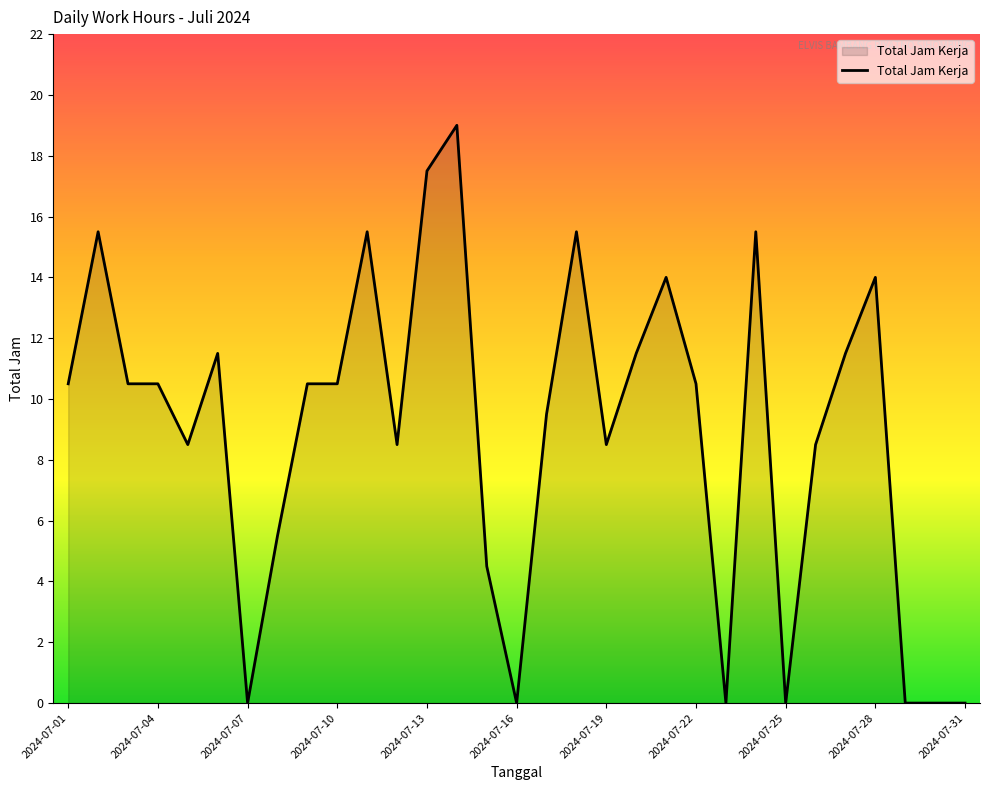

What is the difference between the maximum and minimum values?

19.0